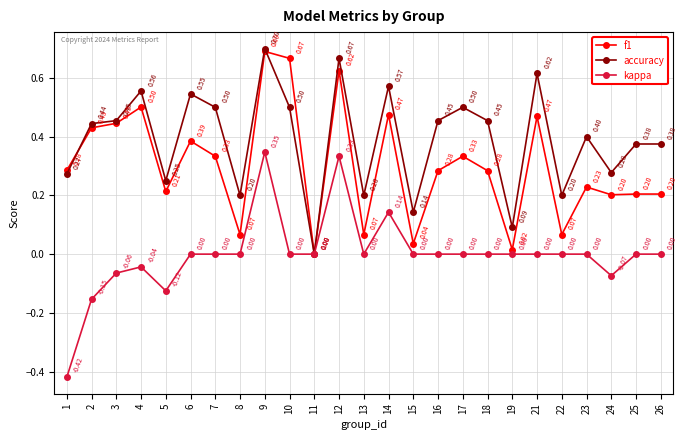

Where is the first local maximum for f1?

4